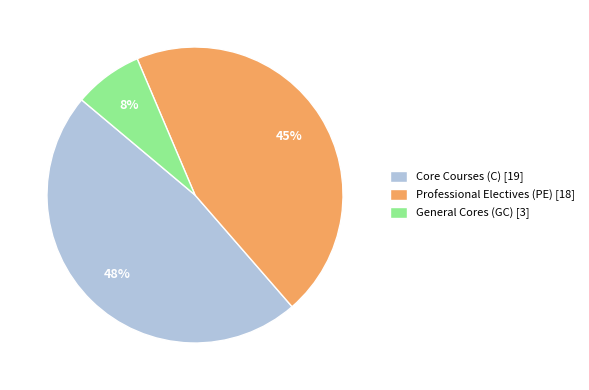

Which has a higher value, General Cores (GC) [3] or Professional Electives (PE) [18]?

Professional Electives (PE) [18]